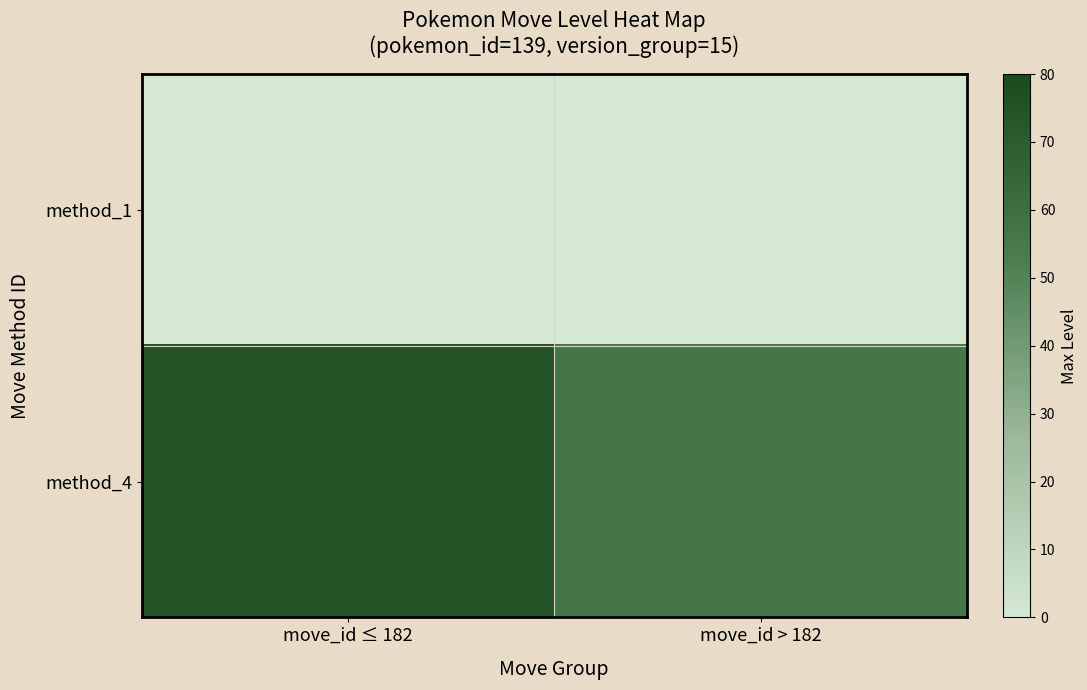

Between move_id ≤ 182 and move_id > 182, which series saw the biggest shift?

method_4